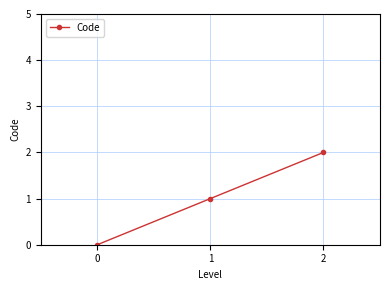

Reading left to right, transcribe all the data shown in this chart.

0=0	1=1	2=2